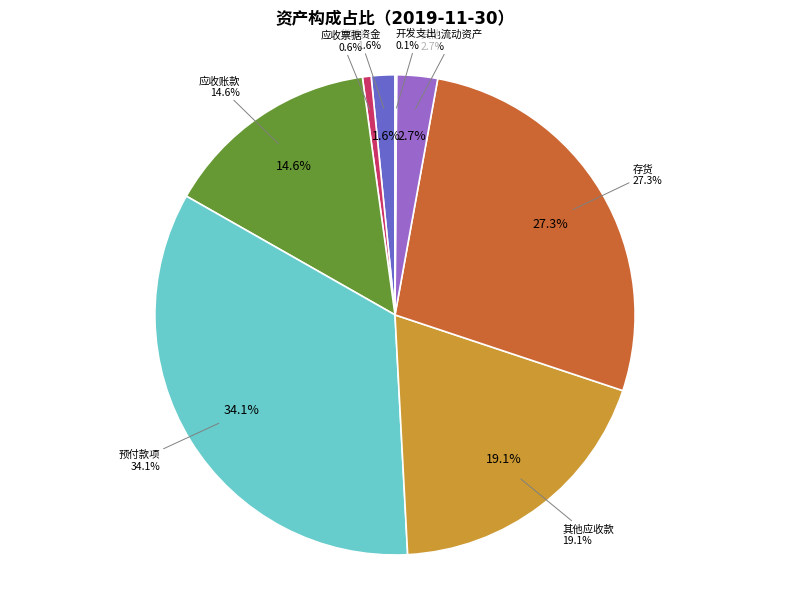

What is the largest slice in the pie chart?

预付款项